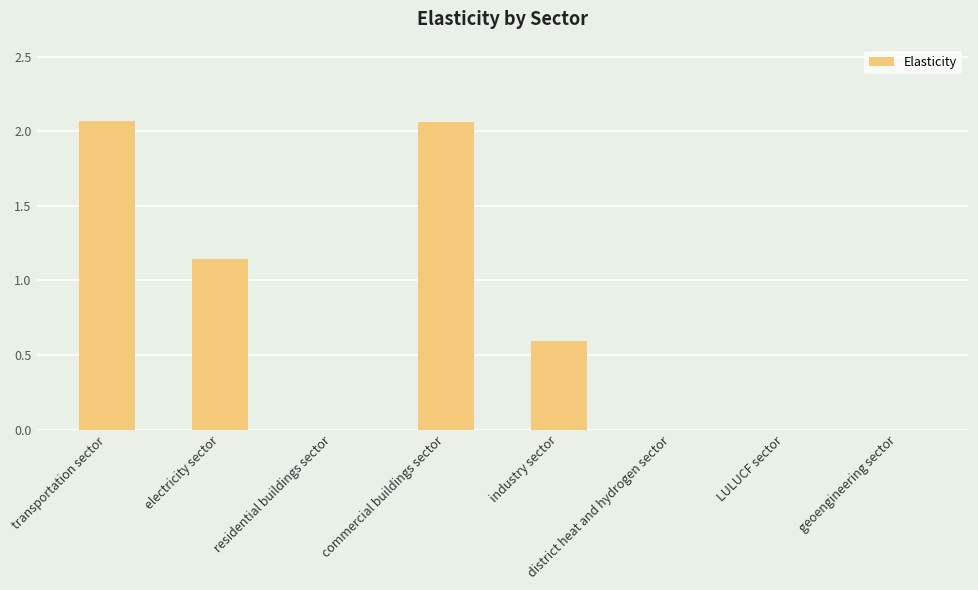

The chart shows a value of 0.5 at commercial buildings sector. True or false?

False